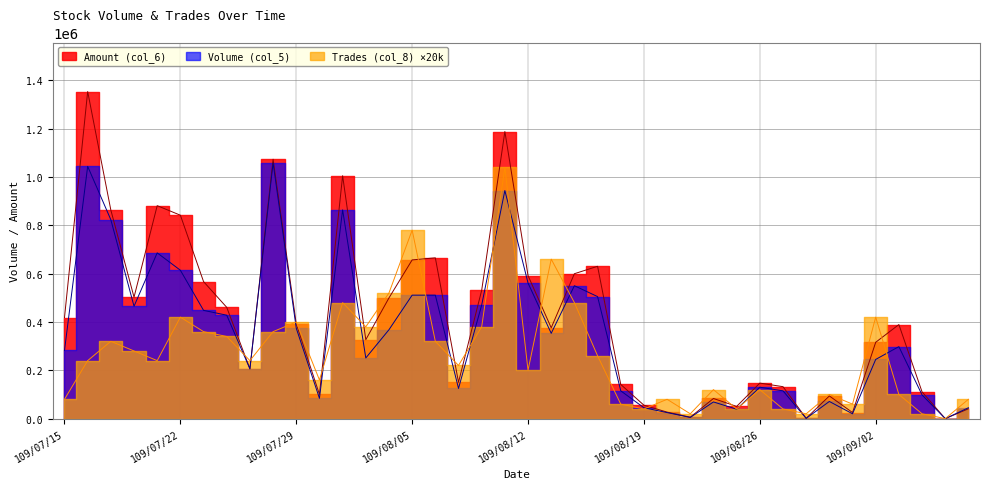

Reading right to left, list all the values displayed in this chart.

Volume (col_5): 109/09/08=45000	109/09/07=0	109/09/04=98000	109/09/03=298000	109/09/02=245000	109/09/01=20000	109/08/31=71000	109/08/28=1000	109/08/27=115000	109/08/26=130000	109/08/25=39000	109/08/24=69000	109/08/21=5000	109/08/20=25000	109/08/19=45000	109/08/18=115000	109/08/17=505000	109/08/14=550000	109/08/13=353000	109/08/12=561000	109/08/11=944000	109/08/10=470000	109/08/07=125000	109/08/06=511000	109/08/05=511000	109/08/04=368000	109/08/03=251000	109/07/31=864000	109/07/30=84000	109/07/29=374000	109/07/28=1058000	109/07/27=206000	109/07/24=428000	109/07/23=448000	109/07/22=614000	109/07/21=686000	109/07/20=465000	109/07/17=823000	109/07/16=1044000	109/07/15=282000
Amount (col_6): 109/09/08=40650	109/09/07=0	109/09/04=110740	109/09/03=389280	109/09/02=315940	109/09/01=25150	109/08/31=93810	109/08/28=1210	109/08/27=132250	109/08/26=147000	109/08/25=50550	109/08/24=83330	109/08/21=5900	109/08/20=26940	109/08/19=55550	109/08/18=141350	109/08/17=630380	109/08/14=599700	109/08/13=375850	109/08/12=591780	109/08/11=1188180	109/08/10=531150	109/08/07=150500	109/08/06=665410	109/08/05=656850	109/08/04=499590	109/08/03=326620	109/07/31=1005240	109/07/30=100360	109/07/29=391650	109/07/28=1073490	109/07/27=206170	109/07/24=460520	109/07/23=566950	109/07/22=841800	109/07/21=881280	109/07/20=502580	109/07/17=862960	109/07/16=1353520	109/07/15=418260
Trades (col_8): 109/09/08=80000	109/09/07=0	109/09/04=20000	109/09/03=100000	109/09/02=420000	109/09/01=60000	109/08/31=100000	109/08/28=20000	109/08/27=40000	109/08/26=120000	109/08/25=40000	109/08/24=120000	109/08/21=20000	109/08/20=80000	109/08/19=40000	109/08/18=60000	109/08/17=260000	109/08/14=480000	109/08/13=660000	109/08/12=200000	109/08/11=1040000	109/08/10=380000	109/08/07=220000	109/08/06=320000	109/08/05=780000	109/08/04=520000	109/08/03=380000	109/07/31=480000	109/07/30=160000	109/07/29=400000	109/07/28=360000	109/07/27=240000	109/07/24=340000	109/07/23=360000	109/07/22=420000	109/07/21=240000	109/07/20=280000	109/07/17=320000	109/07/16=240000	109/07/15=80000